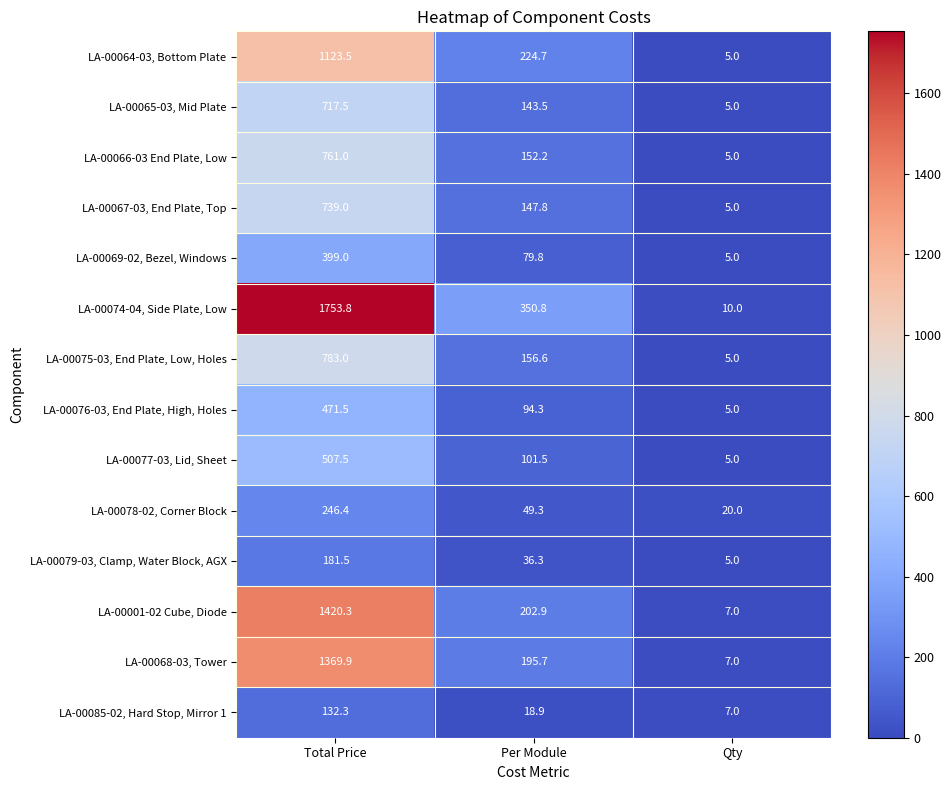

At Total Price, list the series in order from largest to smallest.

LA-00074-04, Side Plate, Low, LA-00001-02 Cube, Diode, LA-00068-03, Tower, LA-00064-03, Bottom Plate, LA-00075-03, End Plate, Low, Holes, LA-00066-03 End Plate, Low, LA-00067-03, End Plate, Top, LA-00065-03, Mid Plate, LA-00077-03, Lid, Sheet, LA-00076-03, End Plate, High, Holes, LA-00069-02, Bezel, Windows, LA-00078-02, Corner Block, LA-00079-03, Clamp, Water Block, AGX, LA-00085-02, Hard Stop, Mirror 1